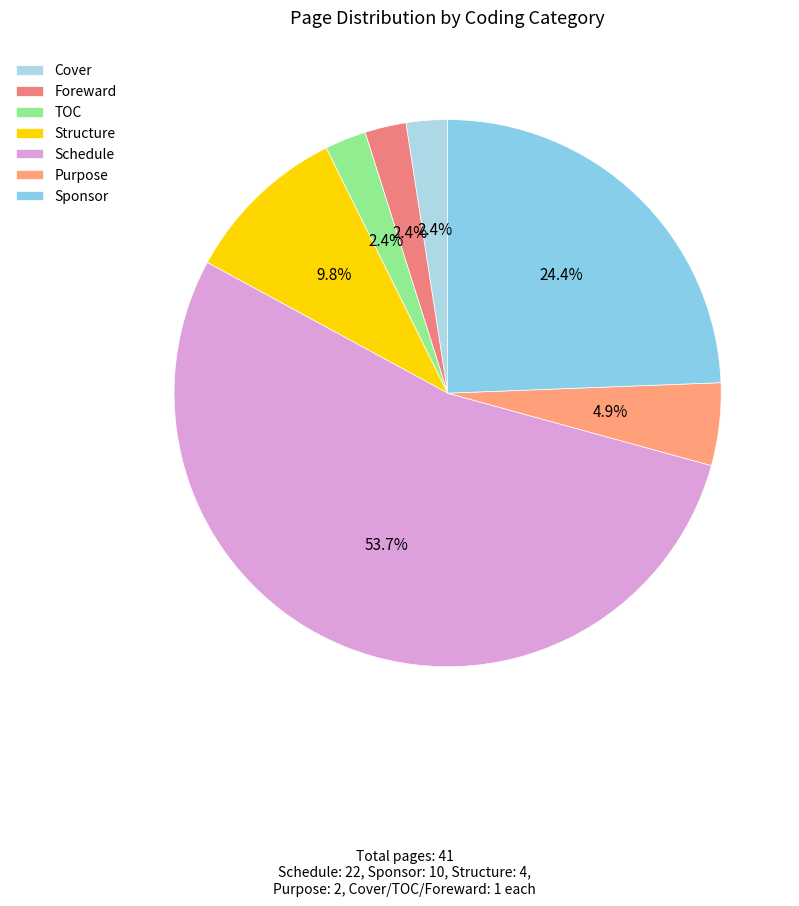

What is the smallest slice in the pie chart?

Cover